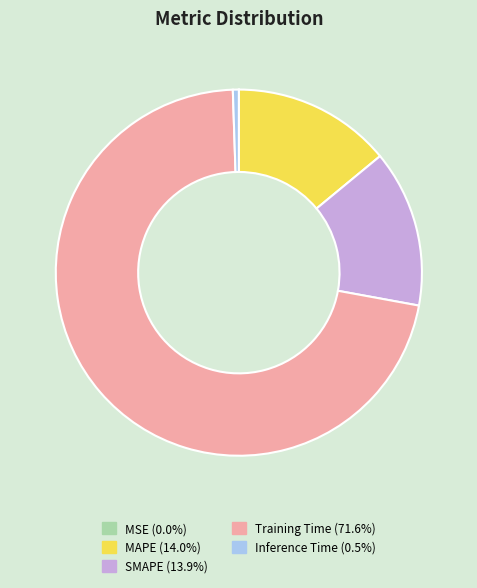

Combined, do Inference Time and Training Time account for over 50%?

Yes